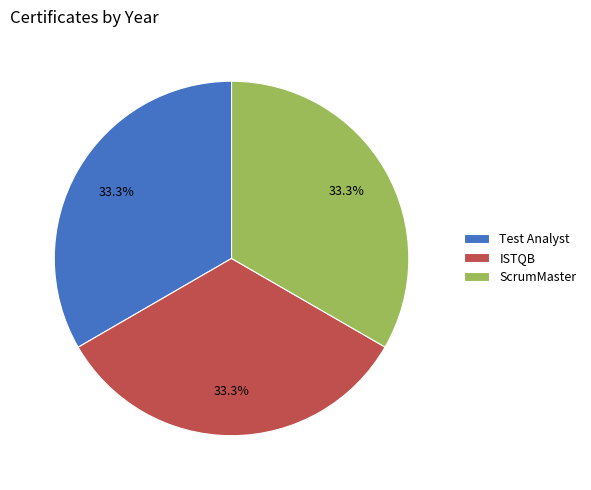

Is it true that Test Analyst is 33% of the pie?

True